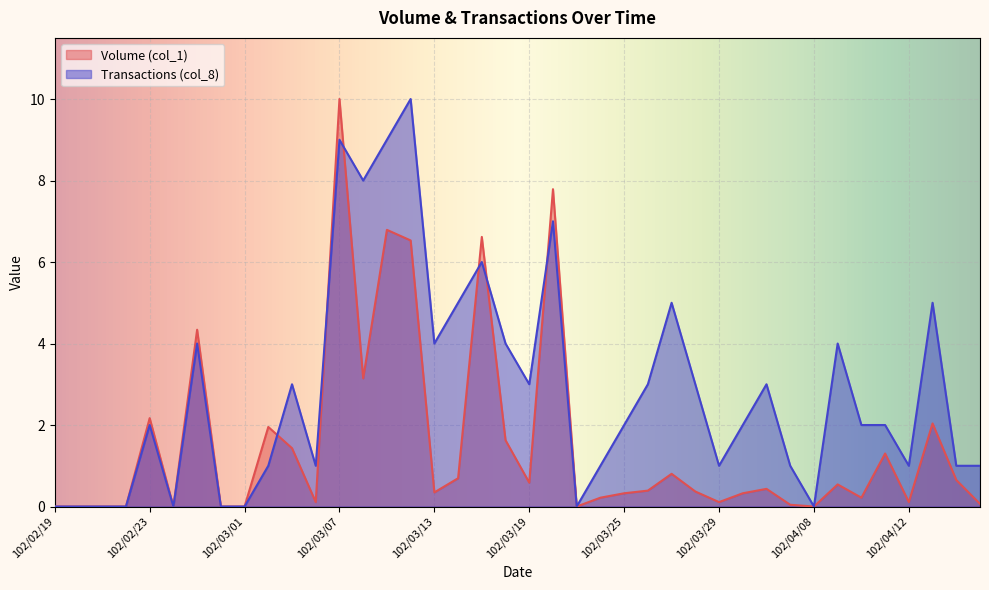

What position from the right is 102/04/01?

11